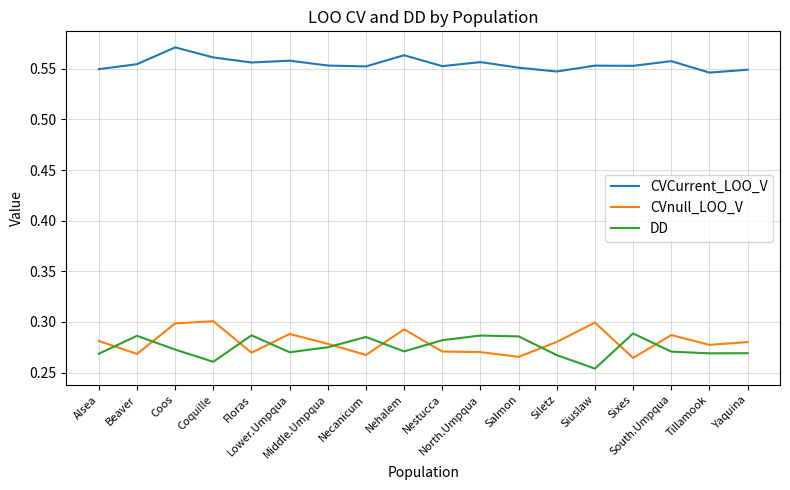

True or false: CVCurrent_LOO_V and DD cross at least once.

False